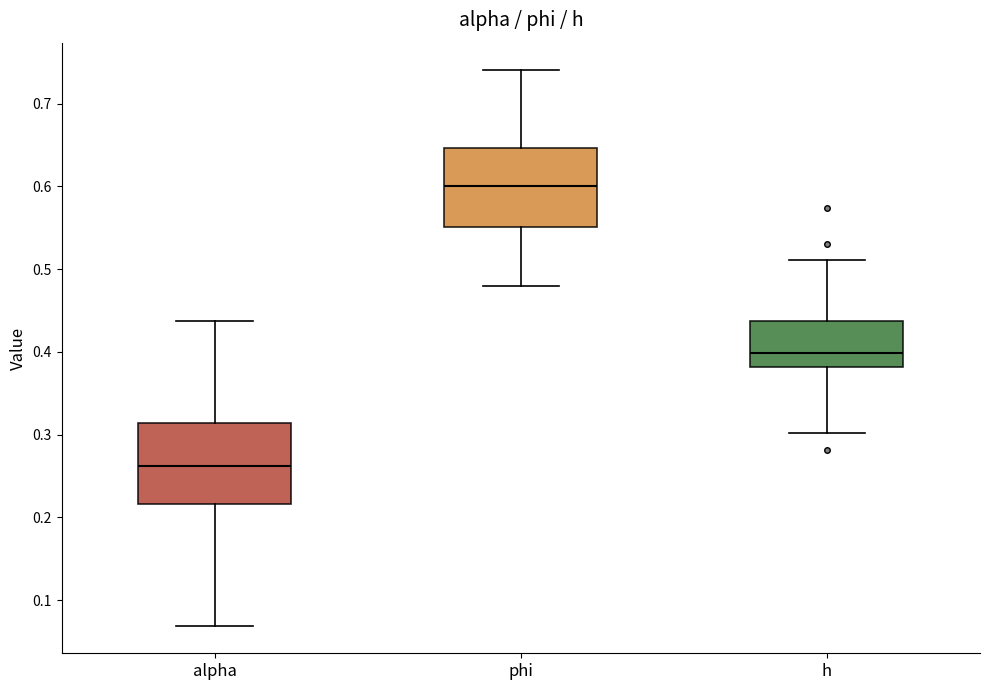

Reading left to right, transcribe this box plot: for each box, give where its median line is, the range the box spans, and where its two whiskers end, as read against the y-axis. The values are not printed on the chart, so give them approximately, as read against the axis.

alpha: median 0.26, box 0.22 to 0.31, whiskers 0.07 to 0.44
phi: median 0.60, box 0.55 to 0.65, whiskers 0.48 to 0.74
h: median 0.40, box 0.38 to 0.44, whiskers 0.30 to 0.51